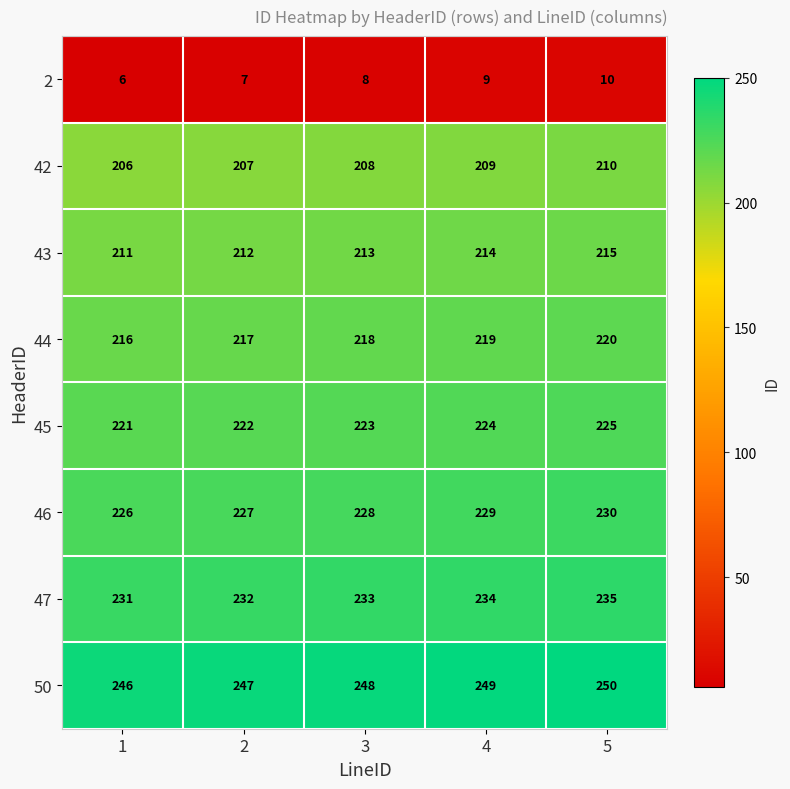

Rank the series at 1 from lowest to highest value.

2, 42, 43, 44, 45, 46, 47, 50